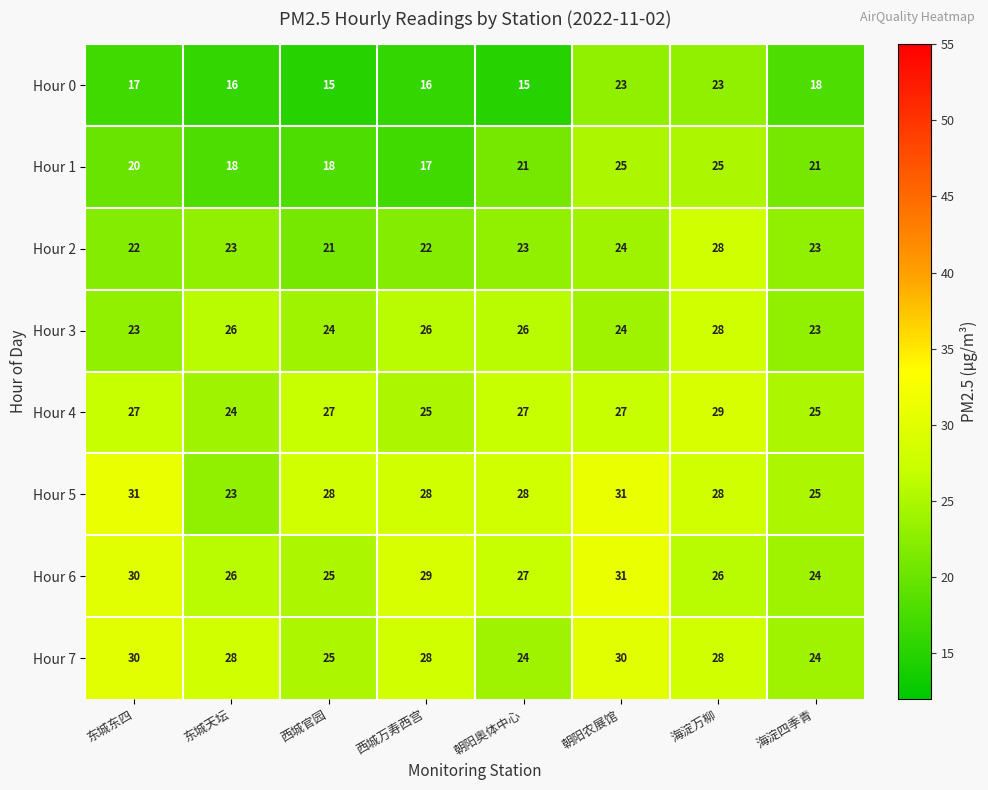

Count the Hour 5 values in the range 28 to 31.

6